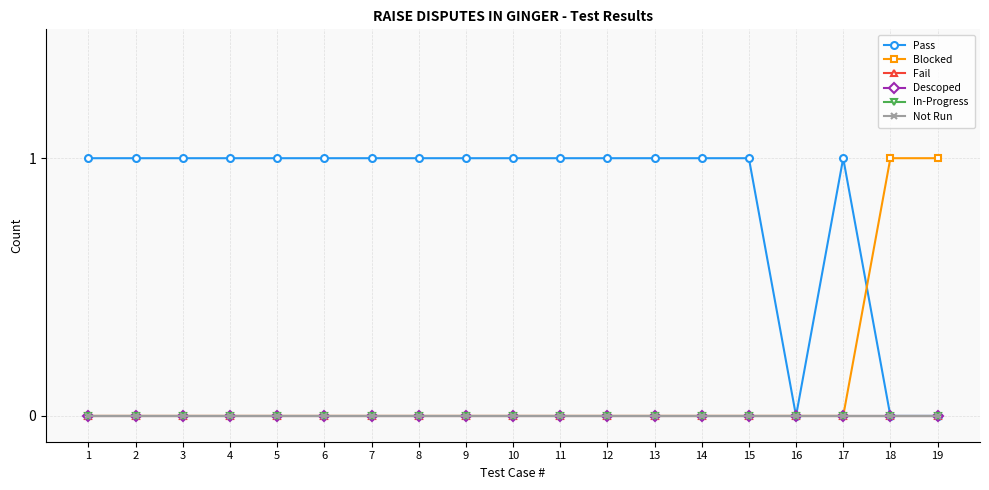

Reading right to left, extract all data points from this chart.

Pass: 0	0	1	0	1	1	1	1	1	1	1	1	1	1	1	1	1	1	1
Blocked: 1	1	0	0	0	0	0	0	0	0	0	0	0	0	0	0	0	0	0
Fail: 0	0	0	0	0	0	0	0	0	0	0	0	0	0	0	0	0	0	0
Descoped: 0	0	0	0	0	0	0	0	0	0	0	0	0	0	0	0	0	0	0
In-Progress: 0	0	0	0	0	0	0	0	0	0	0	0	0	0	0	0	0	0	0
Not Run: 0	0	0	0	0	0	0	0	0	0	0	0	0	0	0	0	0	0	0